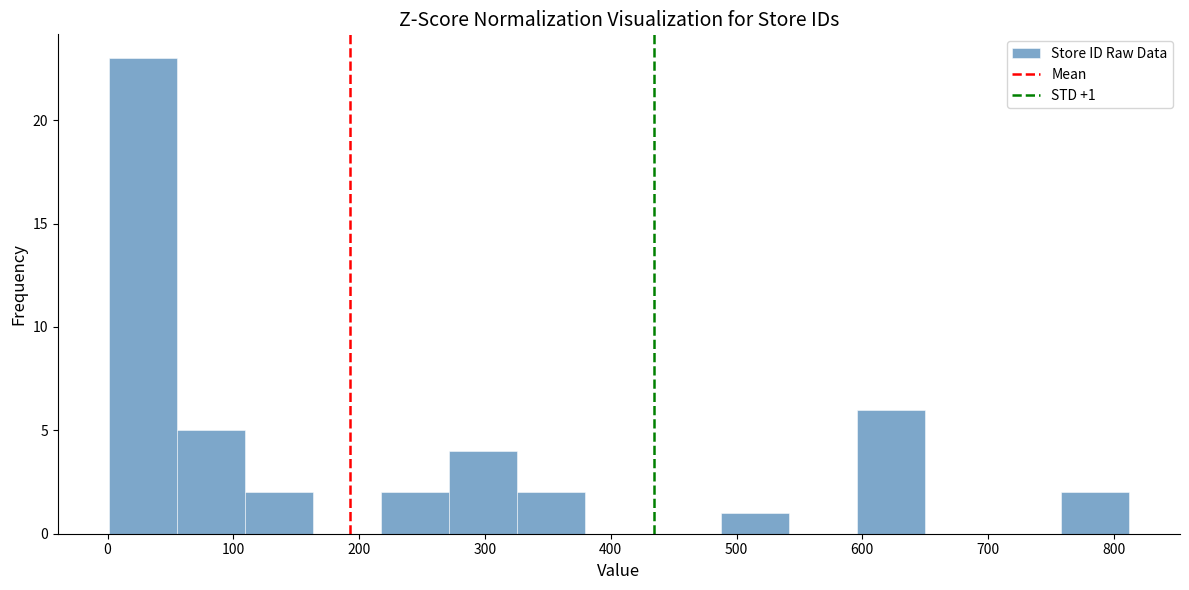

Which range on the x-axis has the tallest bar?

0 to 60